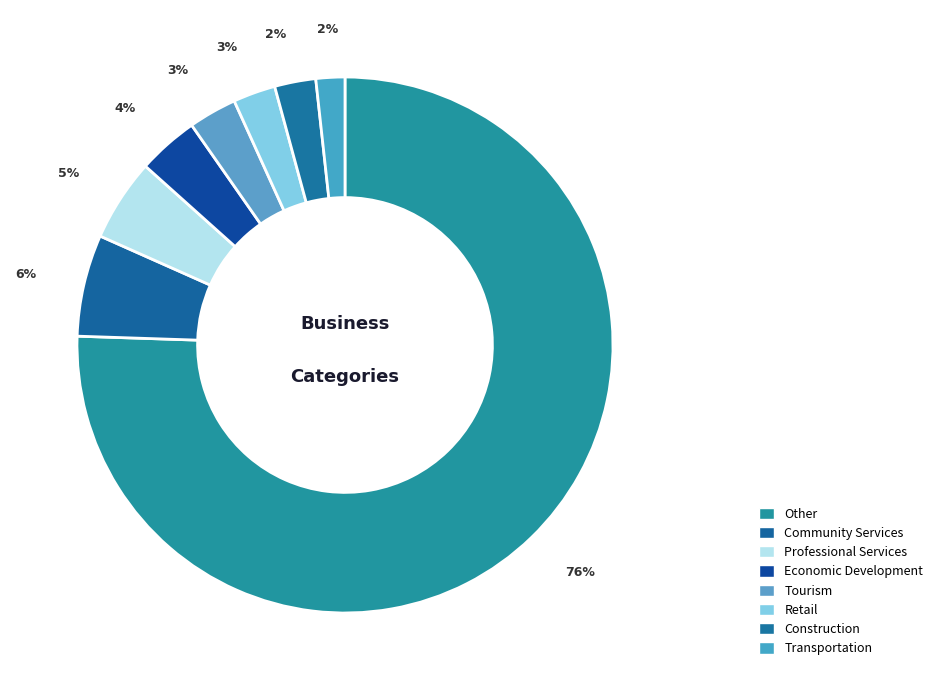

How many slices are in this pie chart?

8